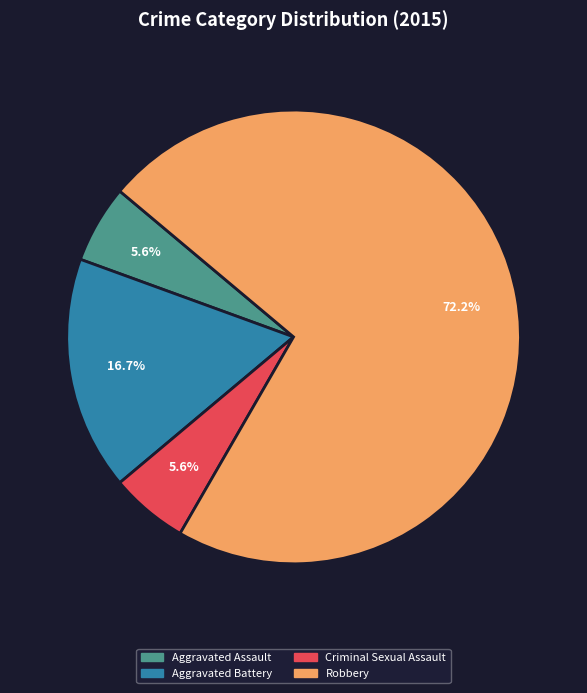

How many segments does this pie chart have?

4